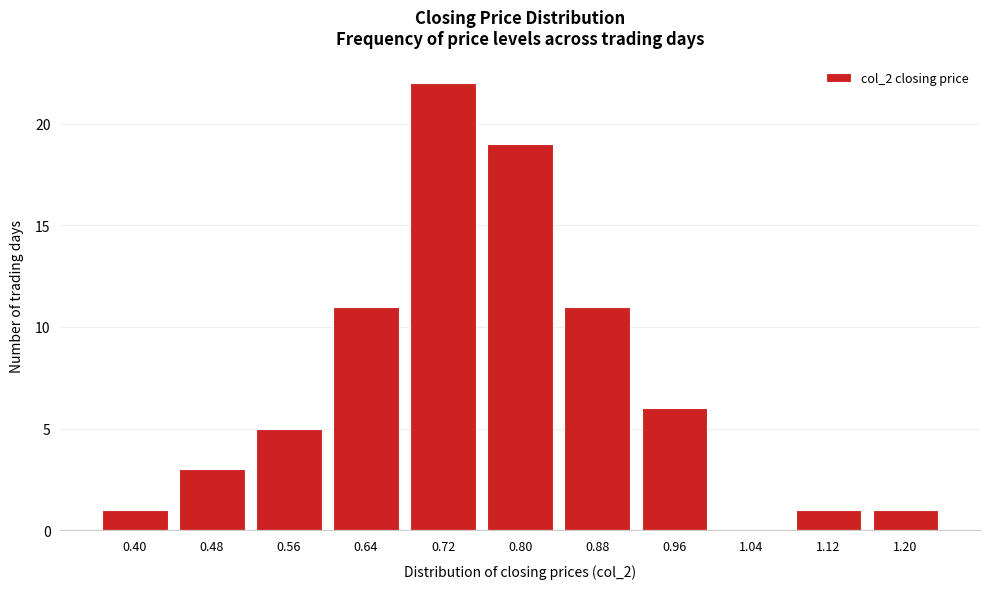

Reading left to right, transcribe all the data shown in this chart.

0.40=1	0.48=3	0.56=5	0.64=11	0.72=22	0.80=19	0.88=11	0.96=6	1.04=0	1.12=1	1.20=1